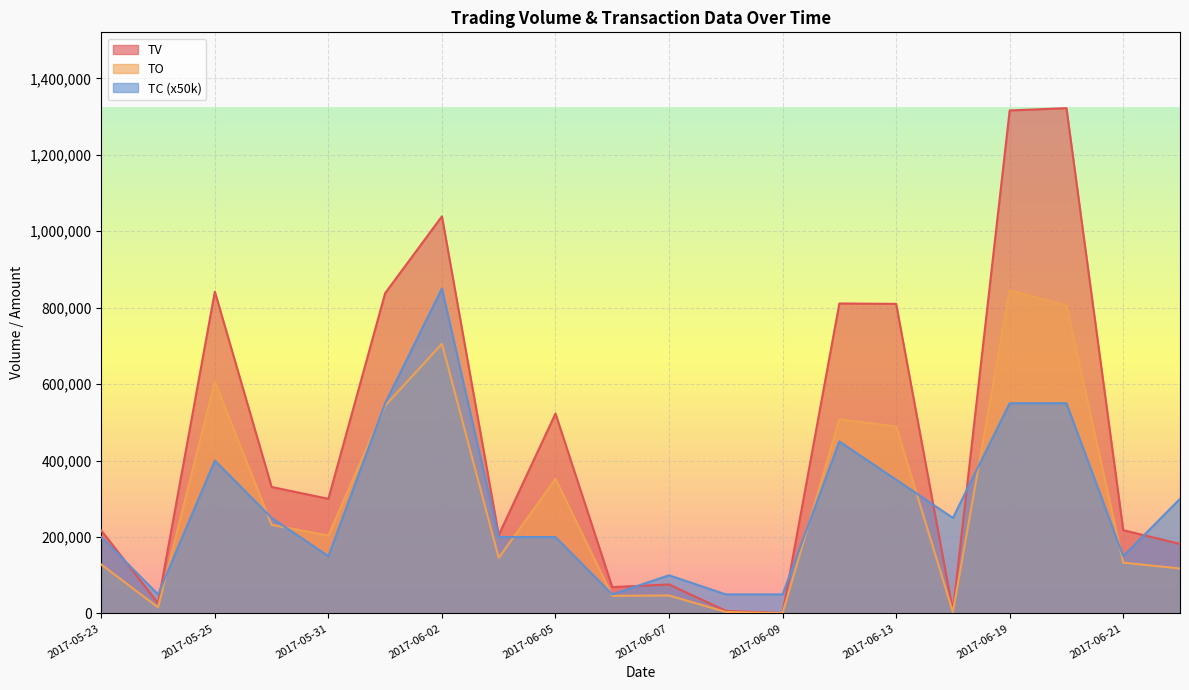

How many lines are shown in the chart?

3